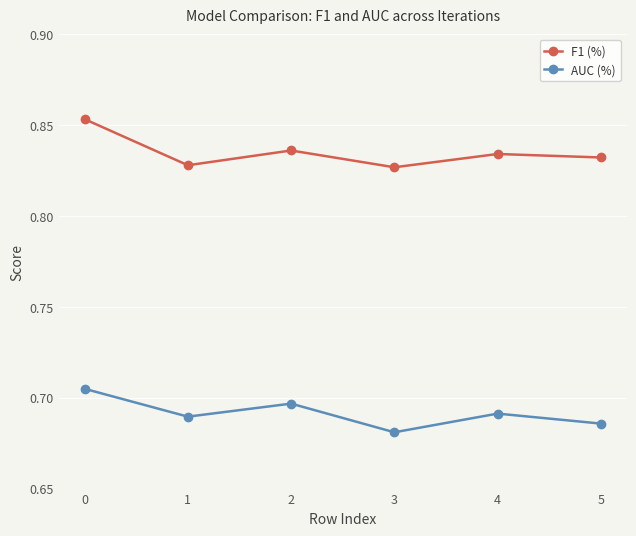

What is the sum of the F1 (%) values at 1 and 0?

1.7